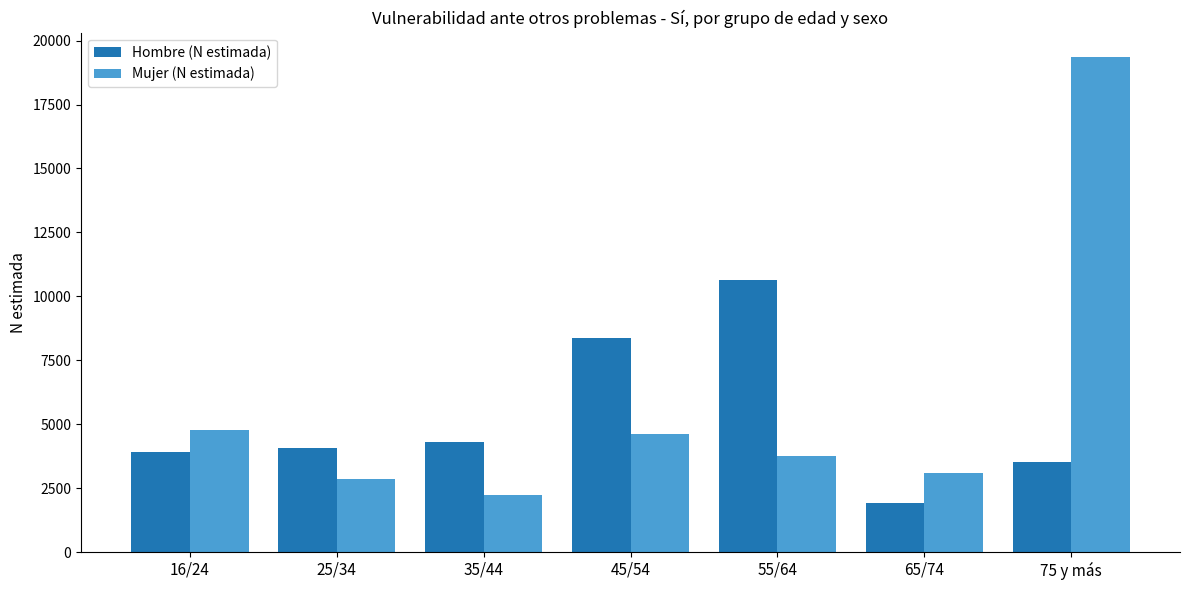

Reading left to right, what are all the values shown in this chart?

Hombre (N estimada): 16/24=3915	25/34=4062	35/44=4300	45/54=8366	55/64=10634	65/74=1931	75 y más=3536
Mujer (N estimada): 16/24=4784	25/34=2871	35/44=2243	45/54=4604	55/64=3744	65/74=3081	75 y más=19343